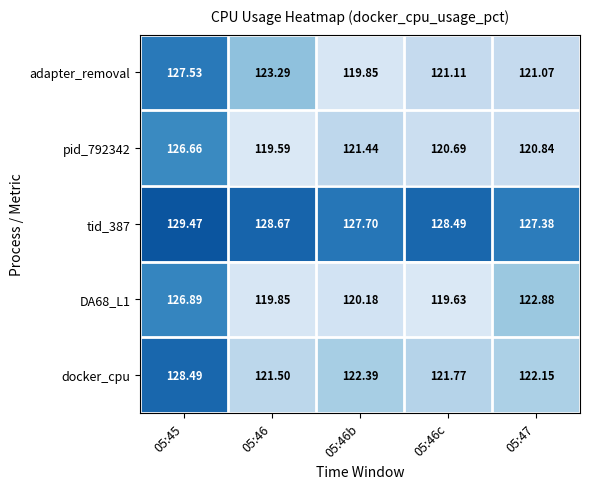

Is the value of tid_387 at 05:47 greater than the value of DA68_L1 at 05:45?

Yes